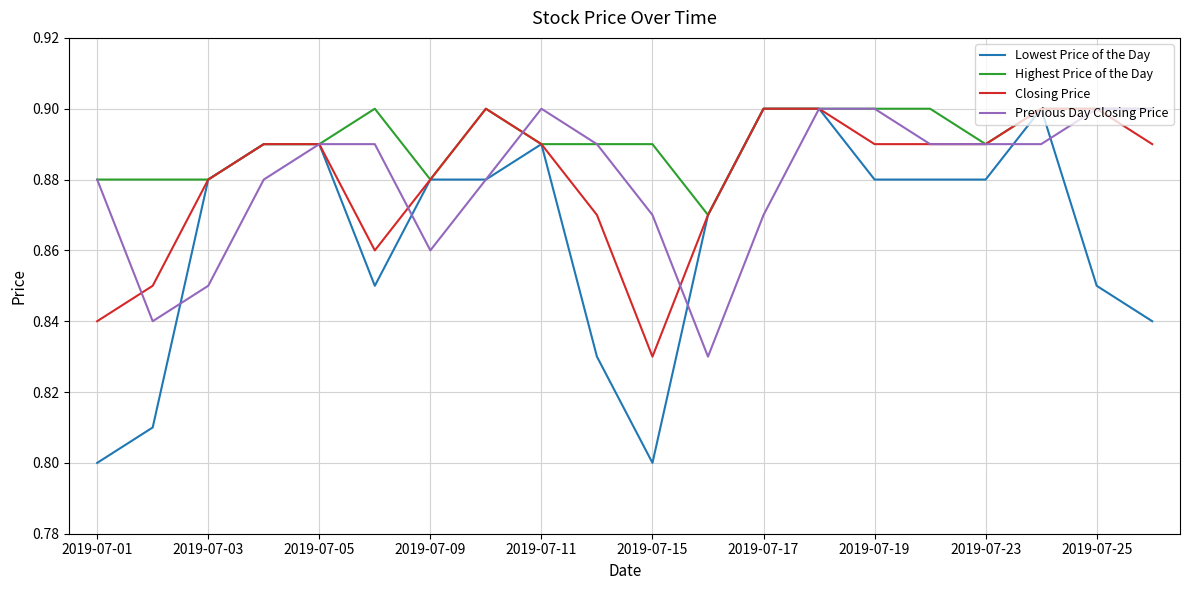

Which series has the largest total across all categories?

Highest Price of the Day